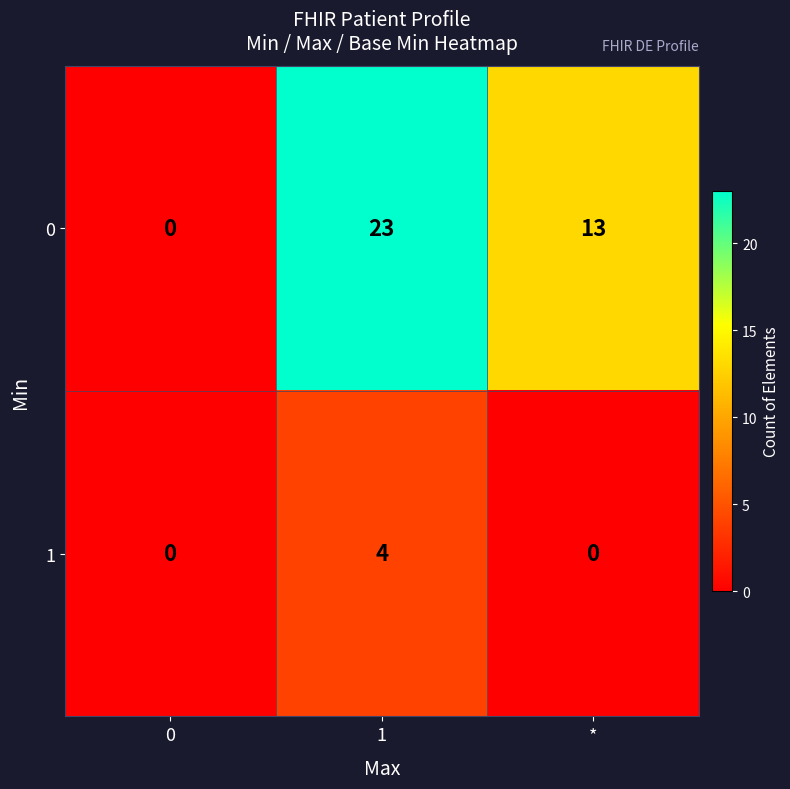

True or false: 1 has a value of 2 at 1.

False